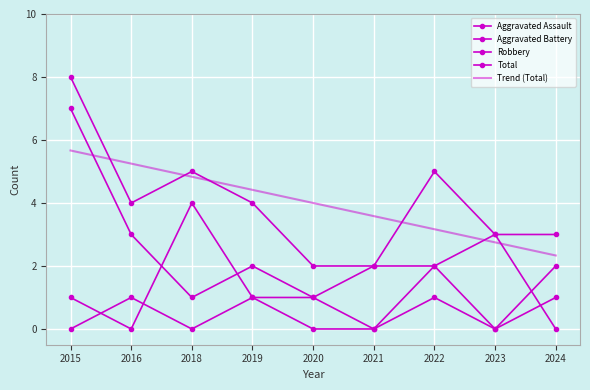

In Total, how many points are lower than both neighbors (excluding endpoints)?

1